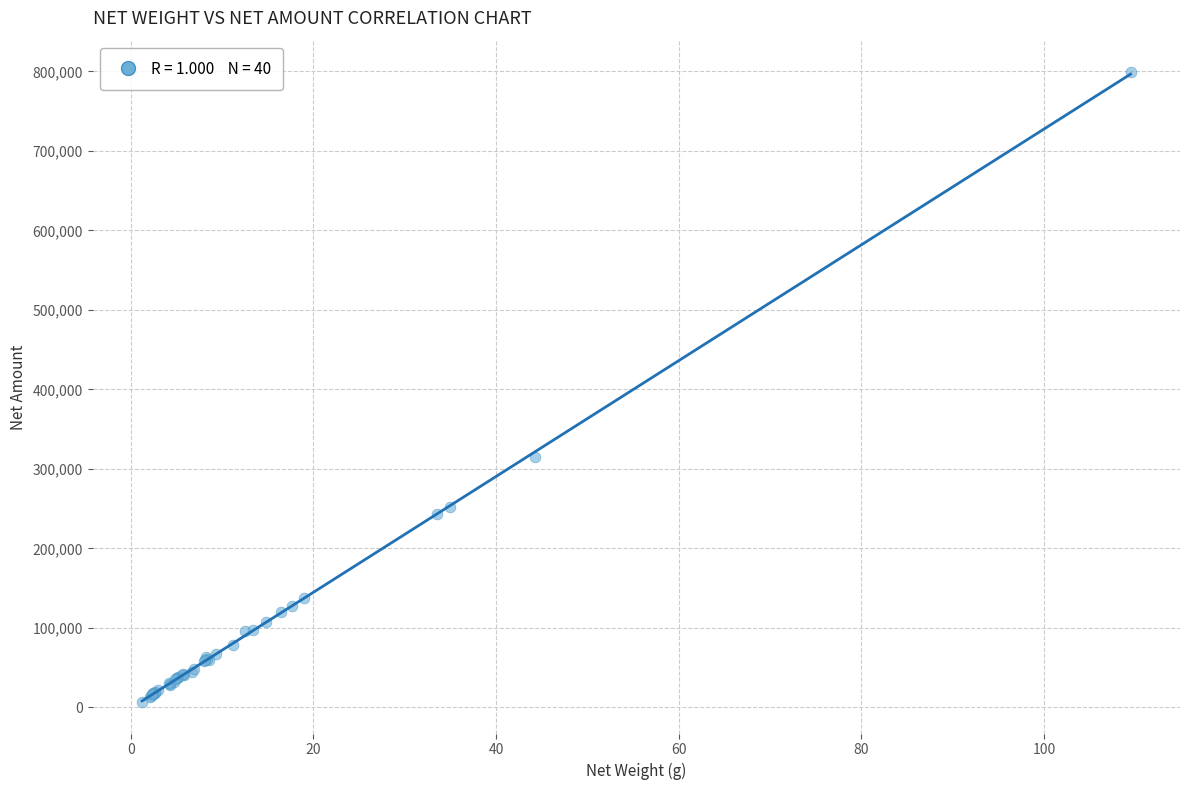

What Y value in the scatter plot is closest to 402912?

314563